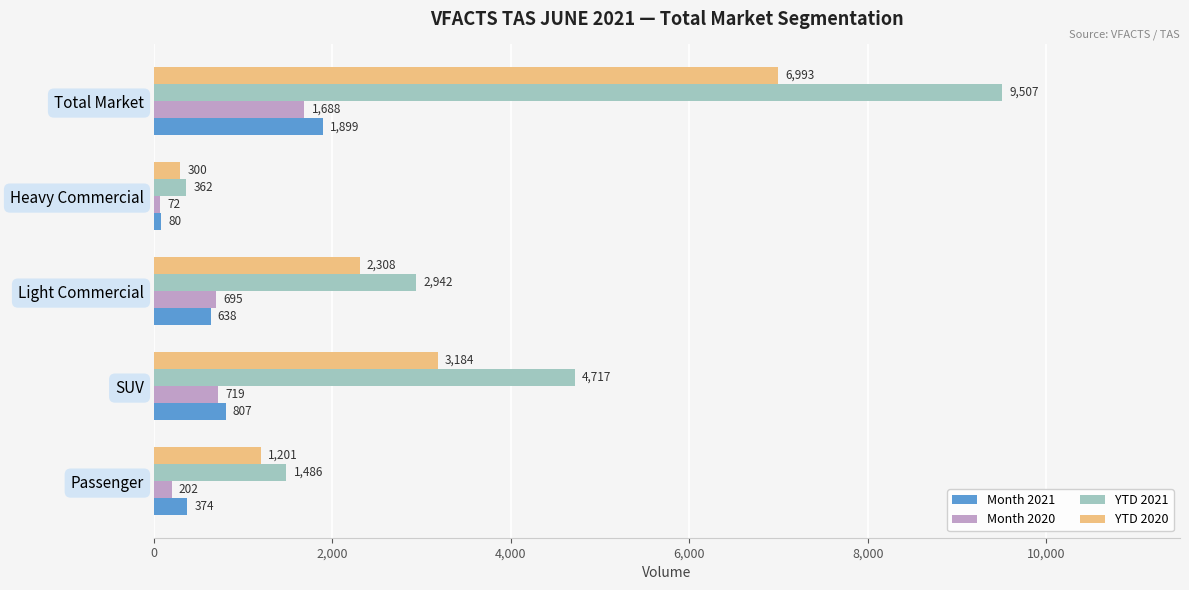

How many data points in YTD 2021 are less than 2942?

2